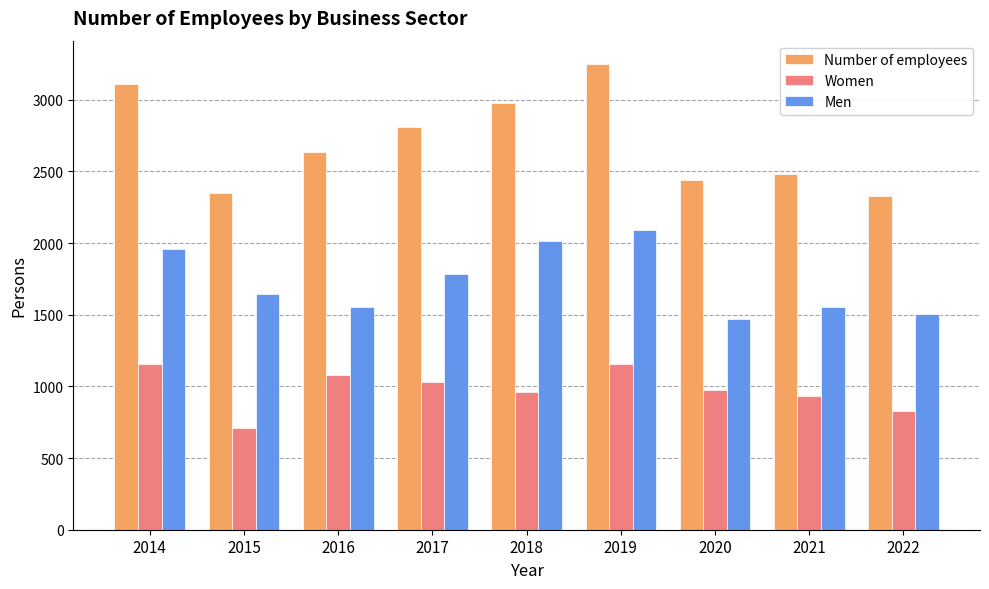

What is the value of the Women bar at the 1st from the left?

1154.7